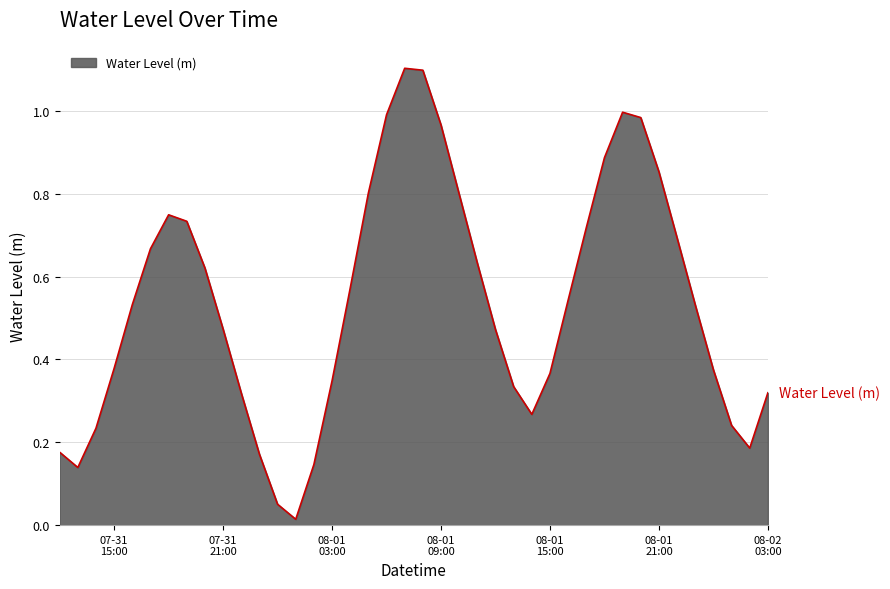

What is the greatest value displayed?

1.1